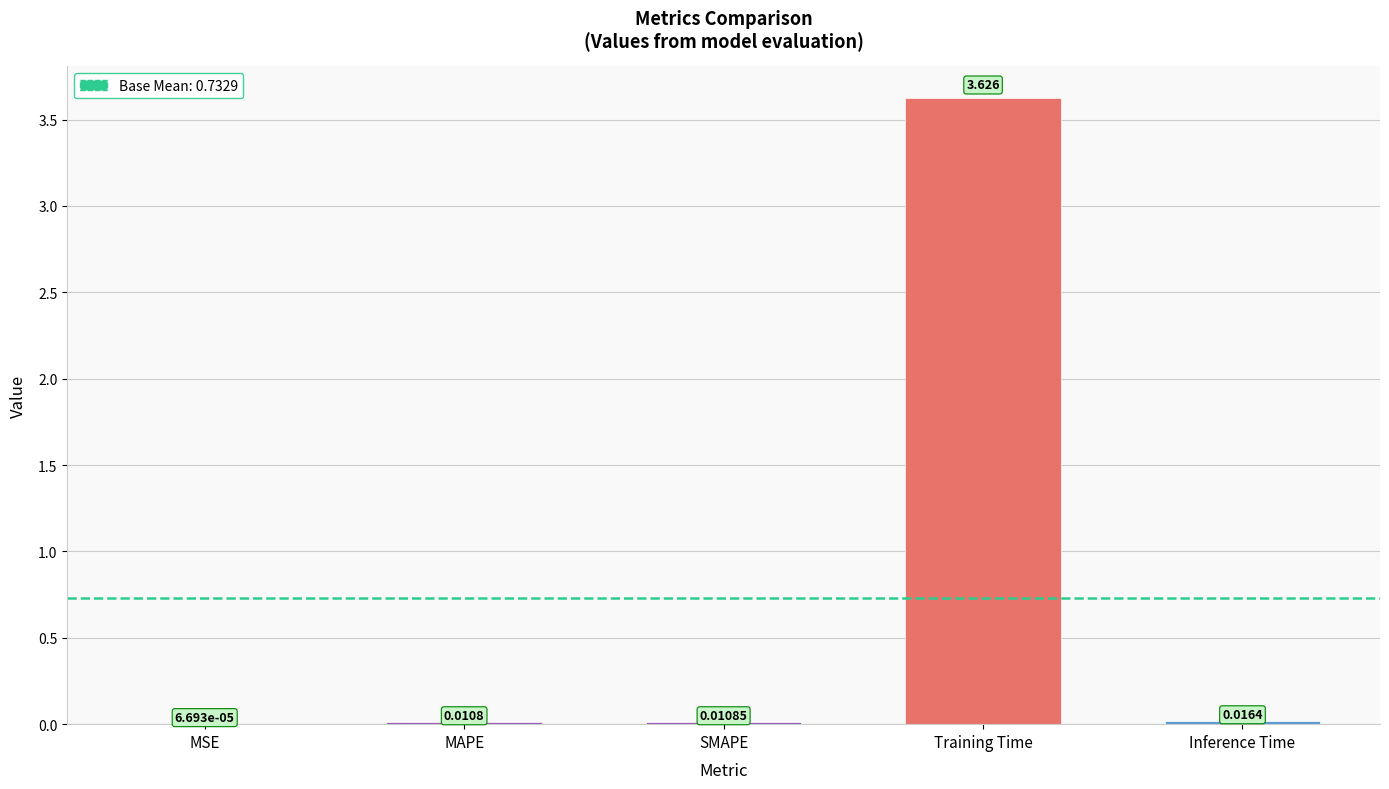

Which category has the highest value across all series?

Training Time